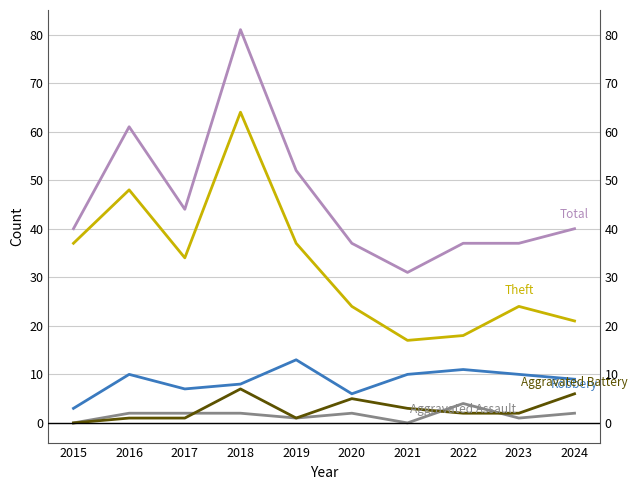

Does the chart have visible grid lines?

Yes